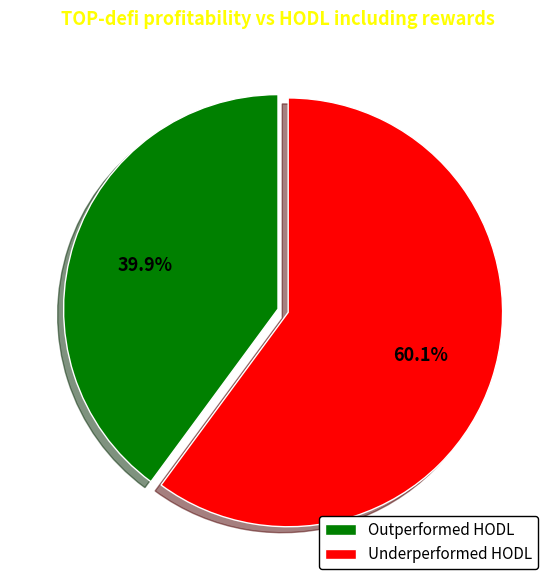

Combined, what portion of the pie is Underperformed HODL and Outperformed HODL?

100.0%